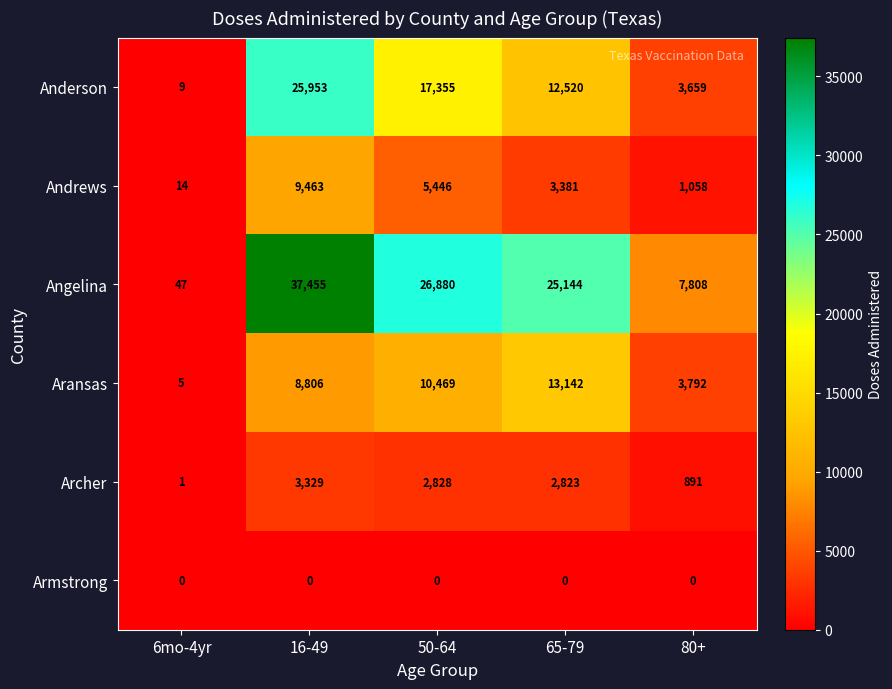

The value of Angelina at 80+ is 5428. True or false?

False